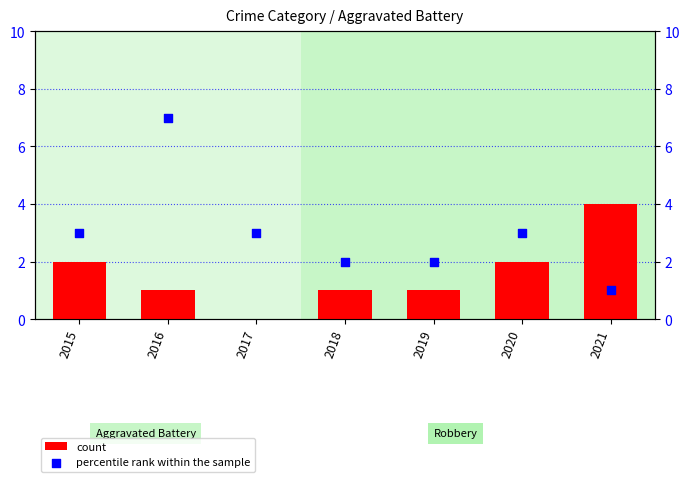

What are all the series names shown in the legend?

count, percentile rank within the sample